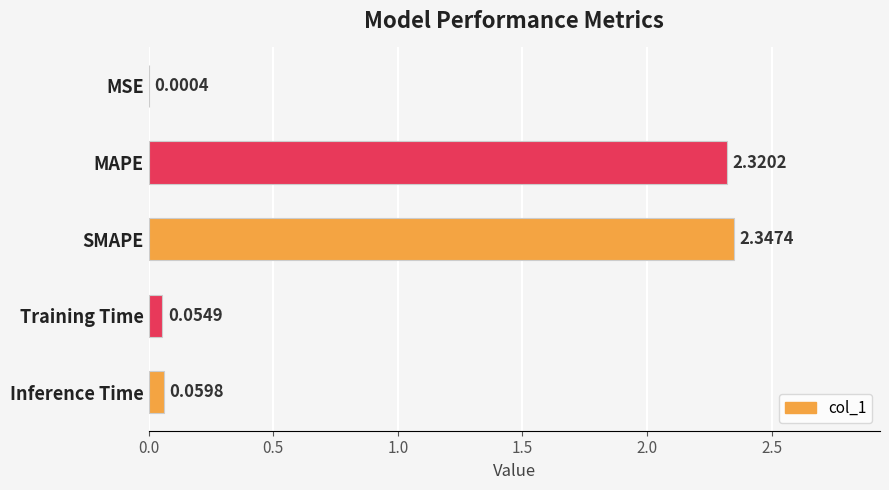

Are the bars horizontal?

Yes